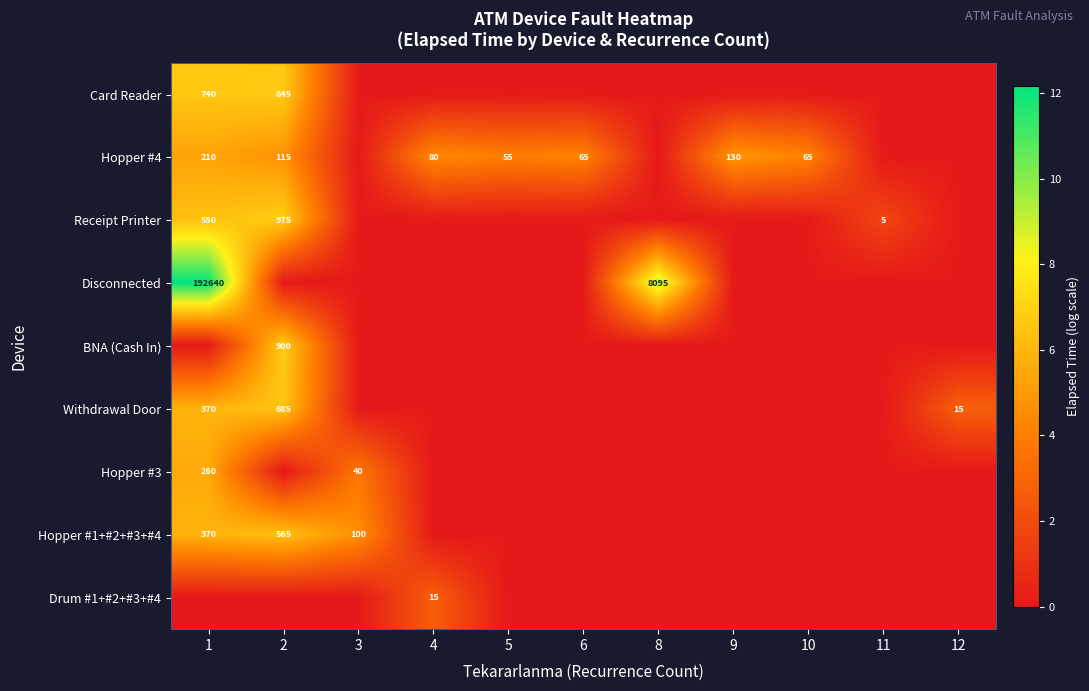

What is the difference between the Hopper #1+#2+#3+#4 values at 1 and 2?

195